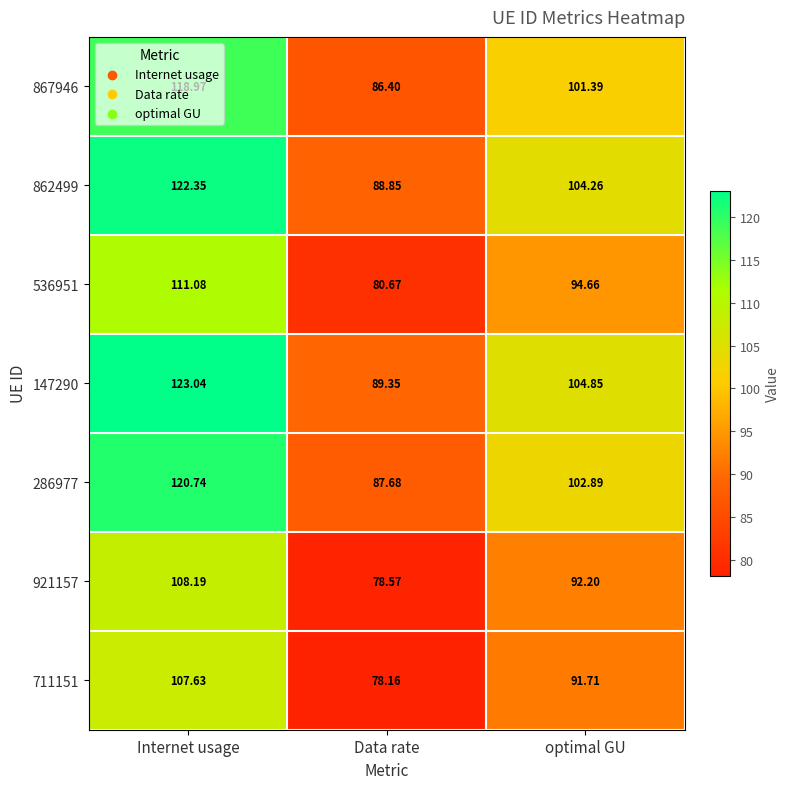

Which category has the lowest value in the 711151 series?

Data rate